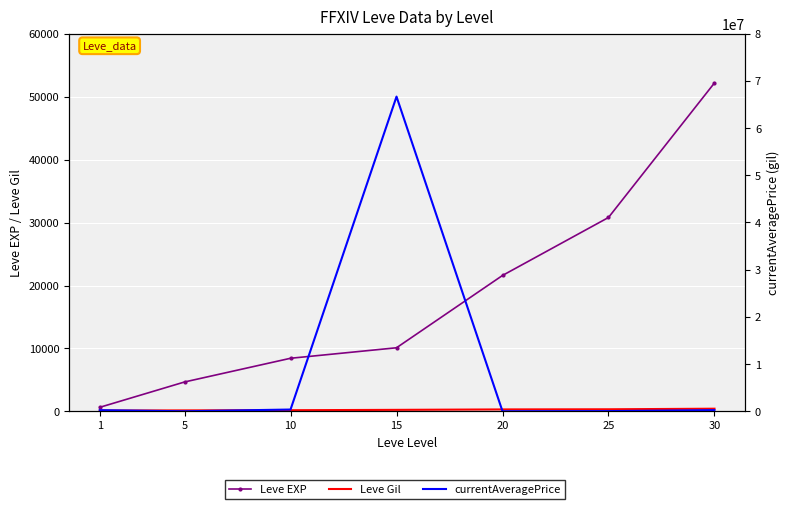

Between 10 and 25, which series saw the biggest shift?

currentAveragePrice